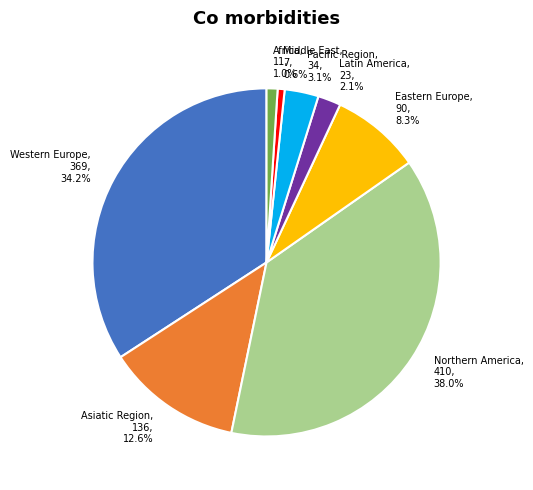

How many segments does this pie chart have?

8